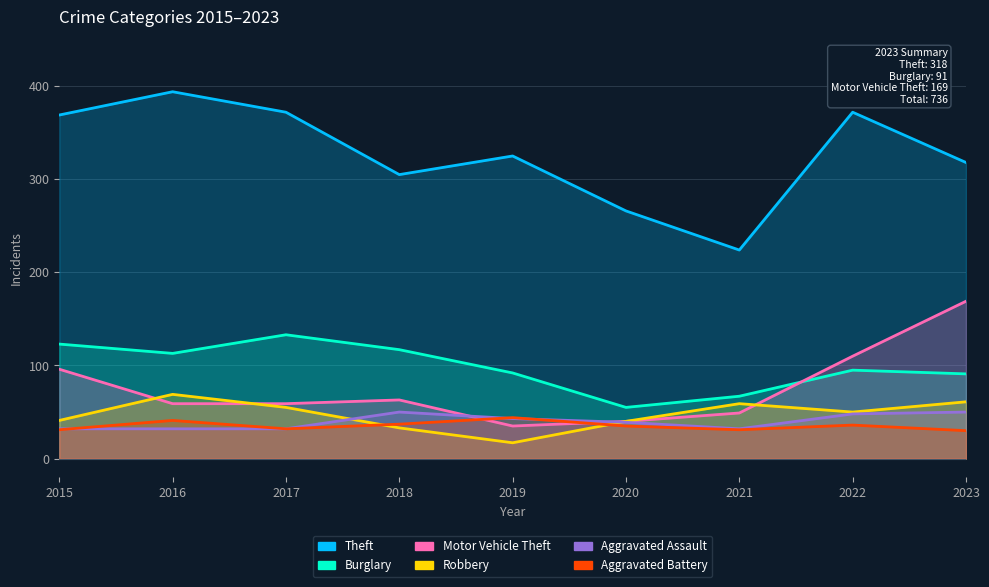

After their last crossing, which series has the higher values: Motor Vehicle Theft or Robbery?

Motor Vehicle Theft